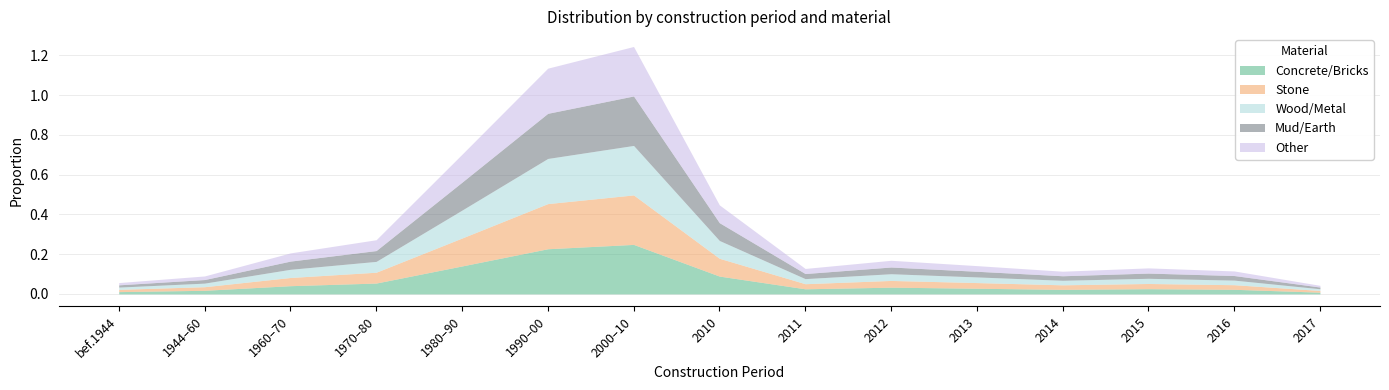

Reading left to right, extract all data points from this chart.

Concrete/Bricks: before 1944=0.0	From 1944 to less than 1960=0.0	From 1960 to less than 1970=0.0	From 1970 to less than 1980=0.1	From 1980 to less than 1990=0.1	From 1990 to less than 2000=0.2	From 2000 to less than 2010=0.2	2010=0.1	2011=0.0	2012=0.0	2013=0.0	2014=0.0	2015=0.0	2016=0.0	2017=0.0
Stone: before 1944=0.0	From 1944 to less than 1960=0.0	From 1960 to less than 1970=0.0	From 1970 to less than 1980=0.1	From 1980 to less than 1990=0.1	From 1990 to less than 2000=0.2	From 2000 to less than 2010=0.2	2010=0.1	2011=0.0	2012=0.0	2013=0.0	2014=0.0	2015=0.0	2016=0.0	2017=0.0
Wood/Metal: before 1944=0.0	From 1944 to less than 1960=0.0	From 1960 to less than 1970=0.0	From 1970 to less than 1980=0.1	From 1980 to less than 1990=0.1	From 1990 to less than 2000=0.2	From 2000 to less than 2010=0.2	2010=0.1	2011=0.0	2012=0.0	2013=0.0	2014=0.0	2015=0.0	2016=0.0	2017=0.0
Mud/Earth: before 1944=0.0	From 1944 to less than 1960=0.0	From 1960 to less than 1970=0.0	From 1970 to less than 1980=0.1	From 1980 to less than 1990=0.1	From 1990 to less than 2000=0.2	From 2000 to less than 2010=0.2	2010=0.1	2011=0.0	2012=0.0	2013=0.0	2014=0.0	2015=0.0	2016=0.0	2017=0.0
Other: before 1944=0.0	From 1944 to less than 1960=0.0	From 1960 to less than 1970=0.0	From 1970 to less than 1980=0.1	From 1980 to less than 1990=0.1	From 1990 to less than 2000=0.2	From 2000 to less than 2010=0.2	2010=0.1	2011=0.0	2012=0.0	2013=0.0	2014=0.0	2015=0.0	2016=0.0	2017=0.0